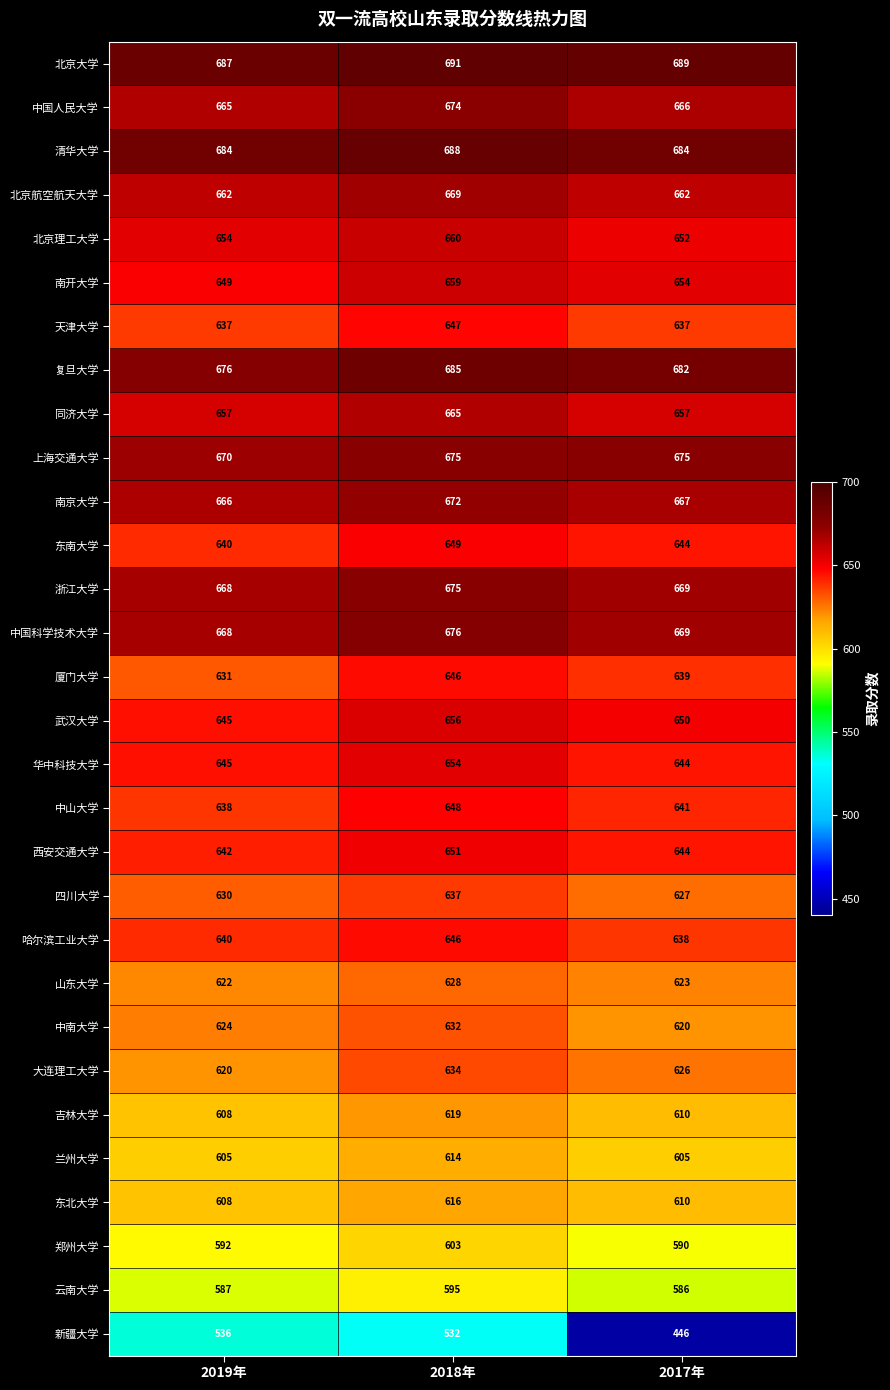

What is the greatest value displayed?

691